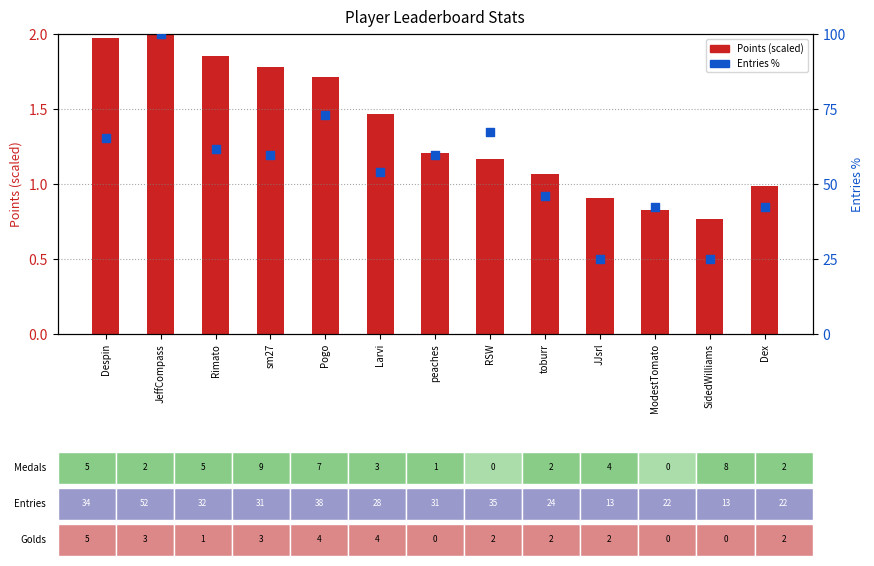

Which series contains the lowest Y value?

Points (scaled)